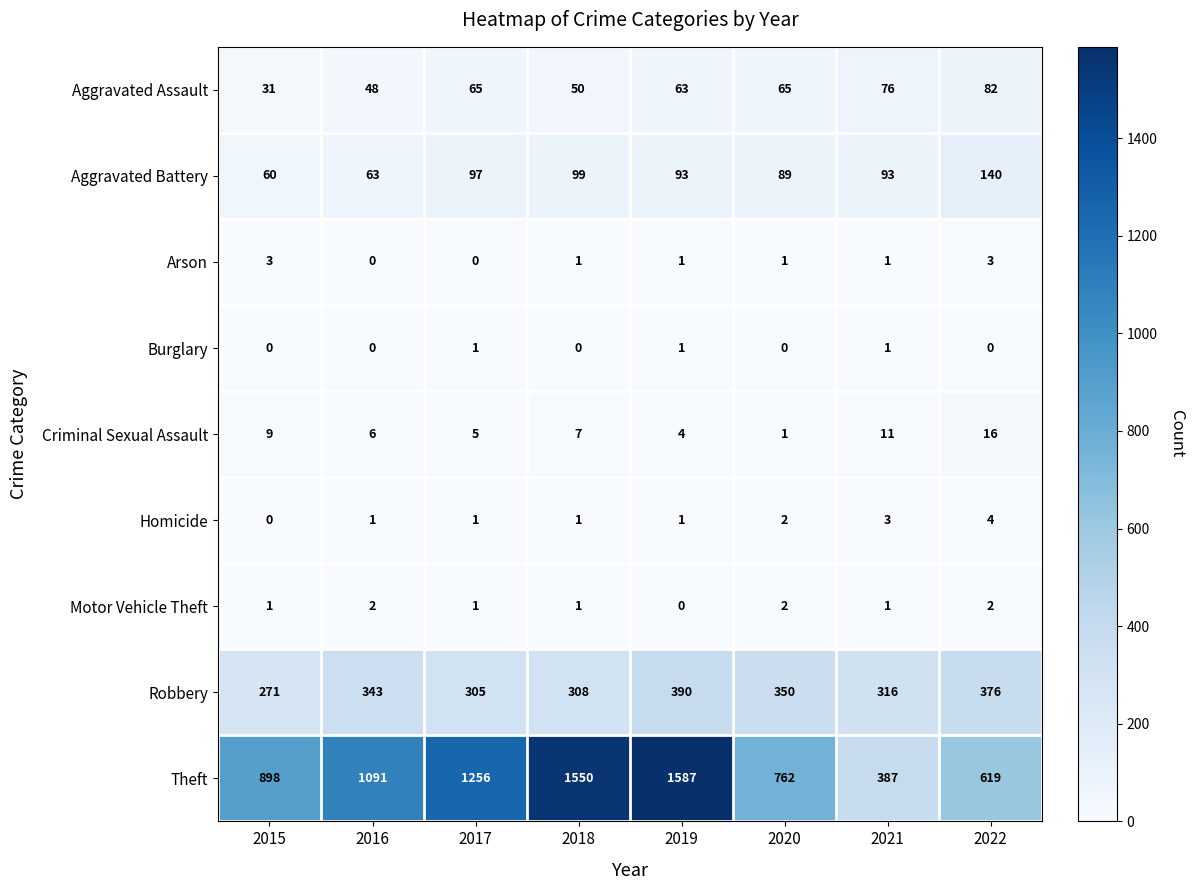

How many distinct data groups are displayed?

9